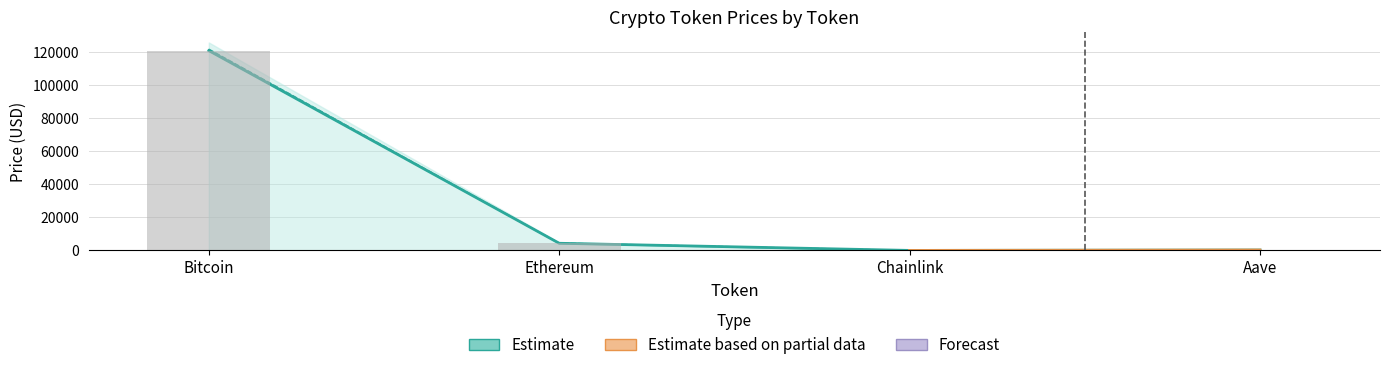

Rank the categories by value from highest to lowest.

Bitcoin, Ethereum, Aave, Chainlink